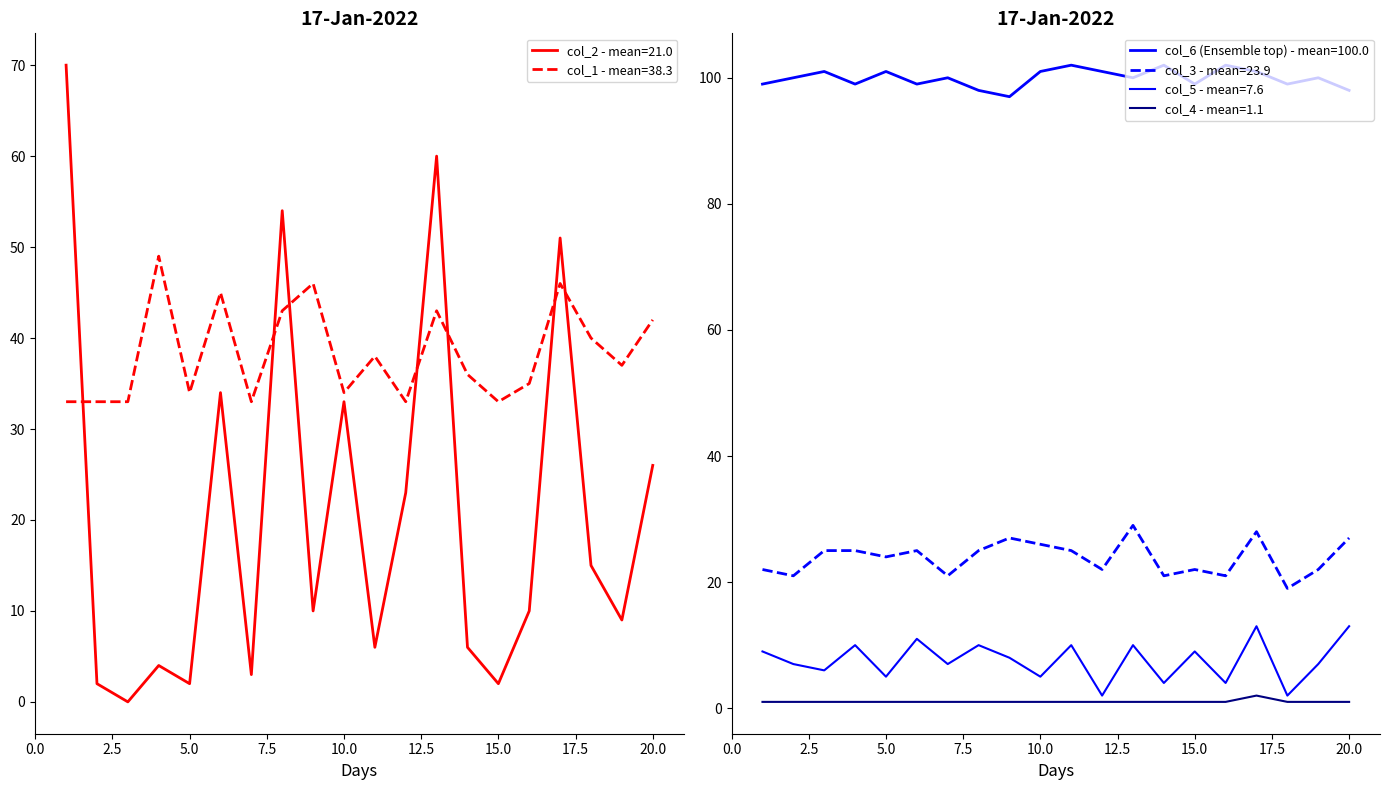

At which category does col_5 reach its first local peak?

4